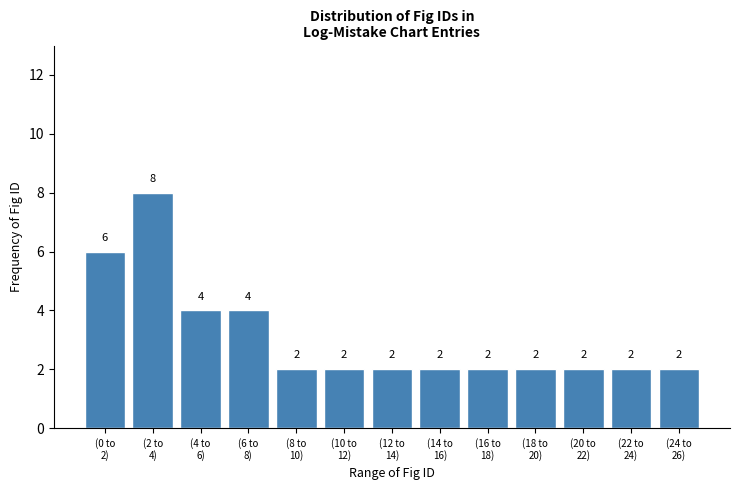

Reading right to left, what are all the values shown in this chart?

2	2	2	2	2	2	2	2	2	4	4	8	6